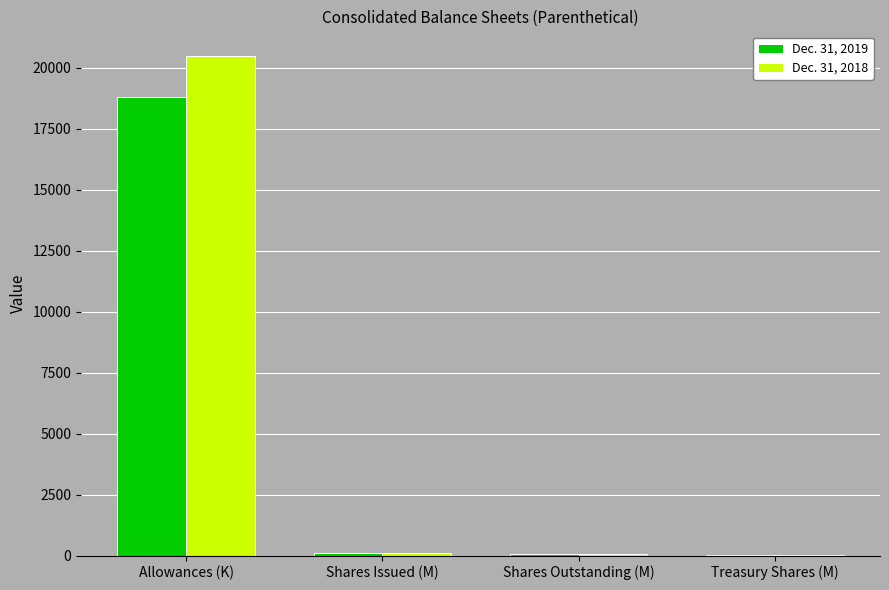

True or false: Dec. 31, 2018 has a value of 20477.0 at Allowances (K).

True